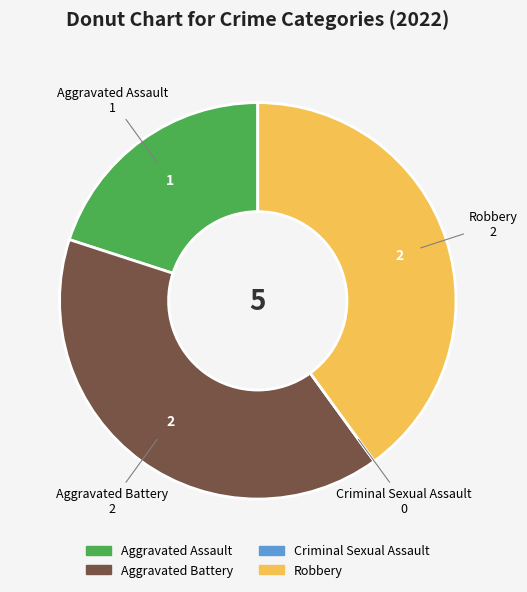

Is there a majority slice in this chart?

No